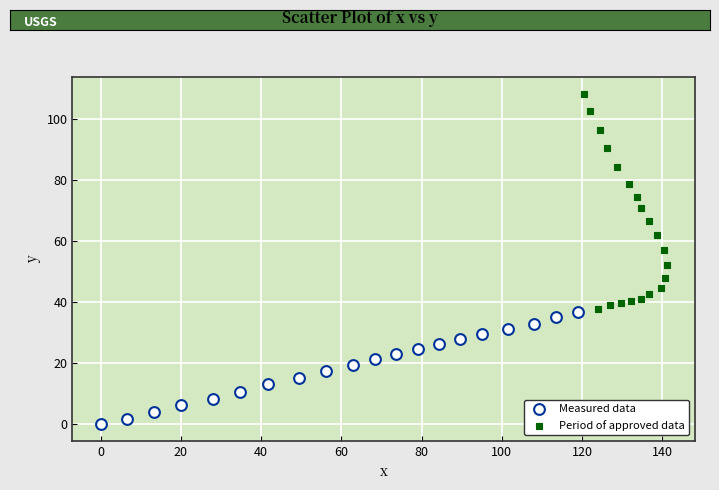

Which series has the widest spread of Y values?

Period of approved data